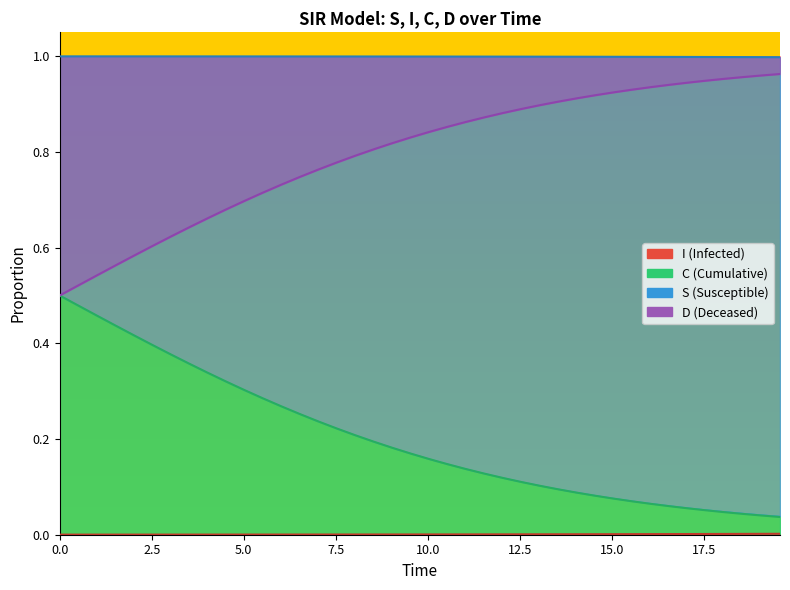

Which has a higher value, 2.5 or 12.5?

2.5